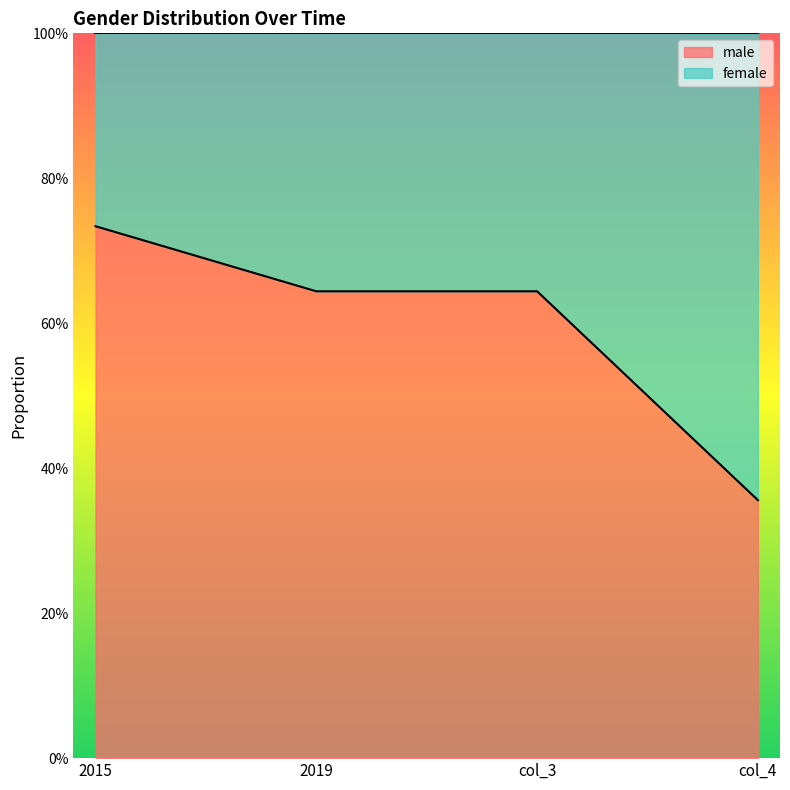

What position from the right is 2015?

4